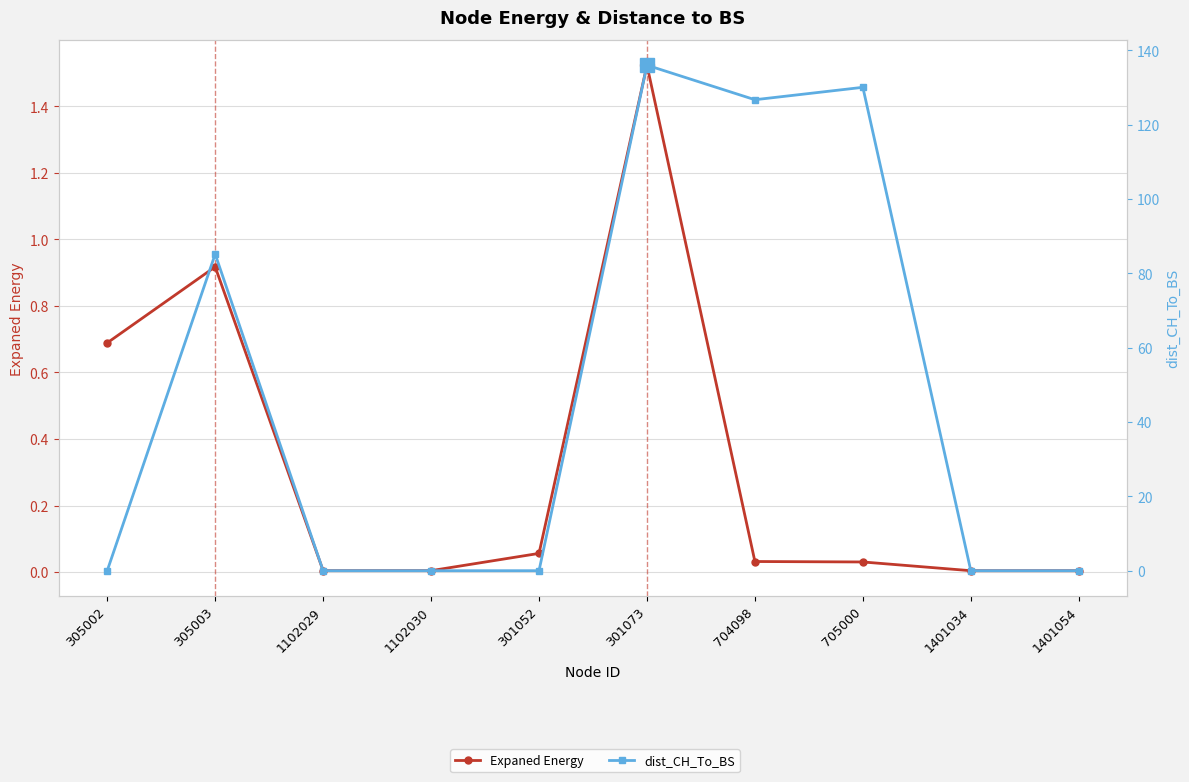

How many lines are shown in the chart?

2